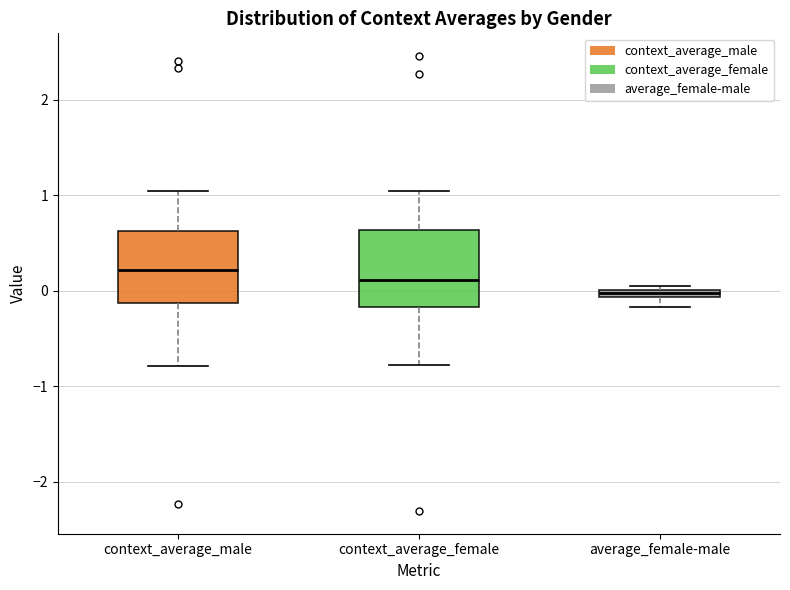

Where does the median line of the box for context_average_male sit on the y-axis? The values are not printed on the chart, so give them approximately, as read against the axis.

0.2